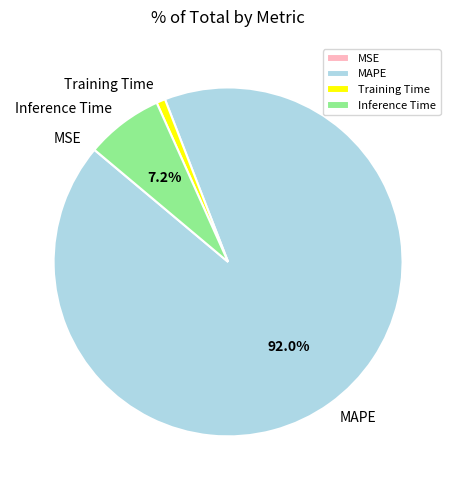

What percentage is NOT represented by MAPE?

8.0%